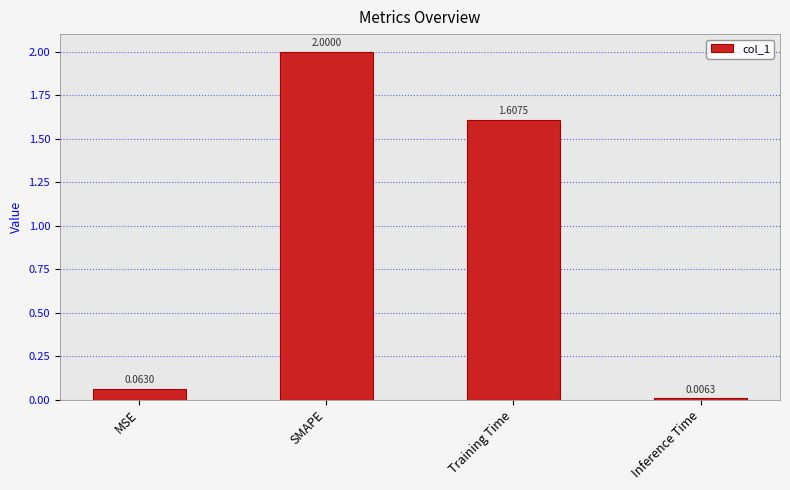

What is the sum of all values?

3.7